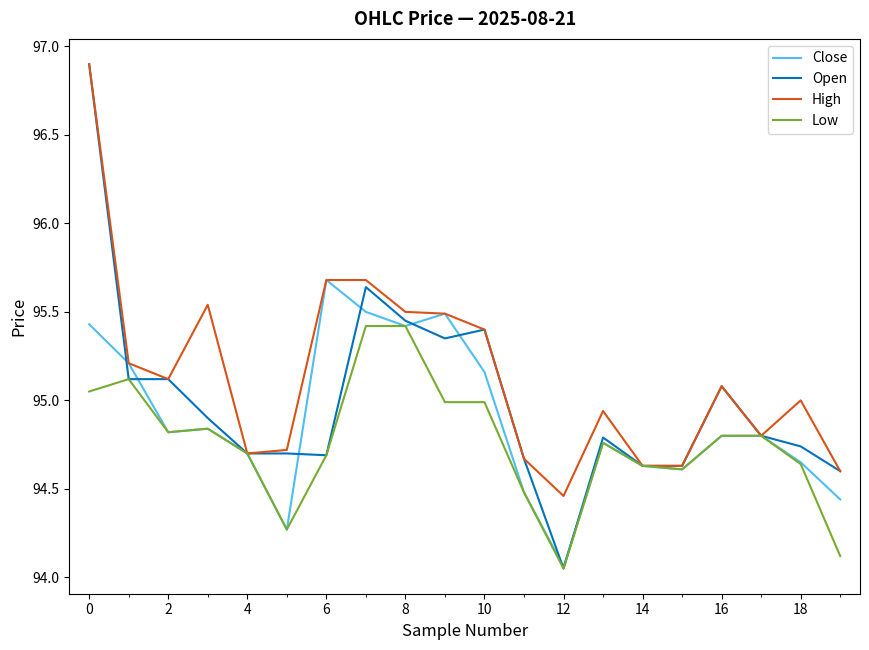

Which series has the largest total across all categories?

High